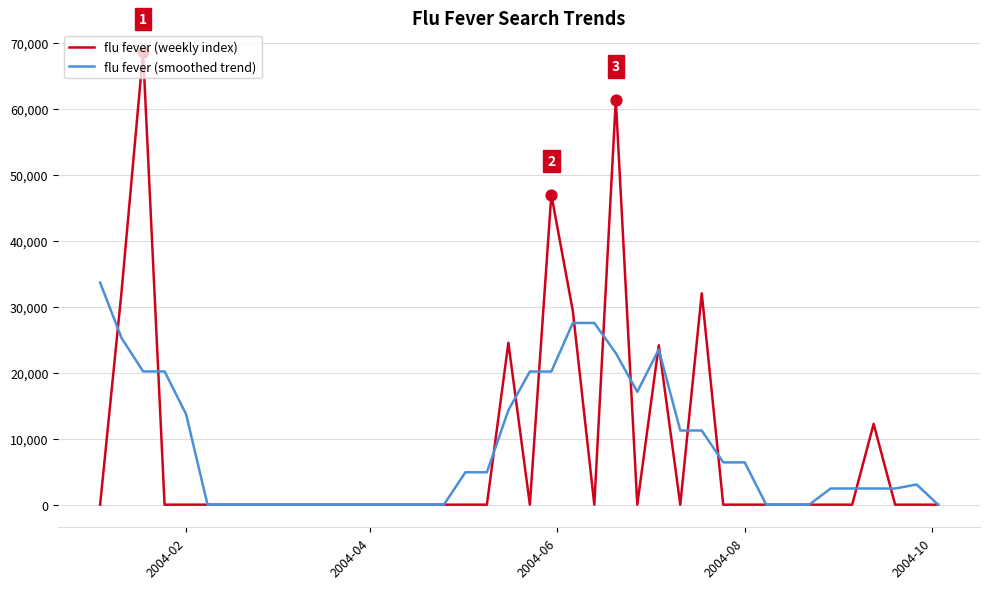

Which series has the largest range (max minus min)?

flu fever (weekly index)